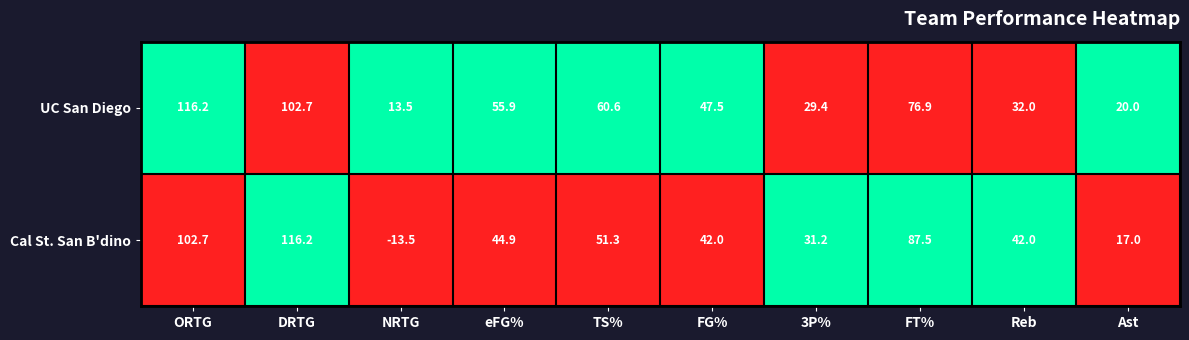

Is it true that Cal St. San B'dino equals -5.7 at NRTG?

False